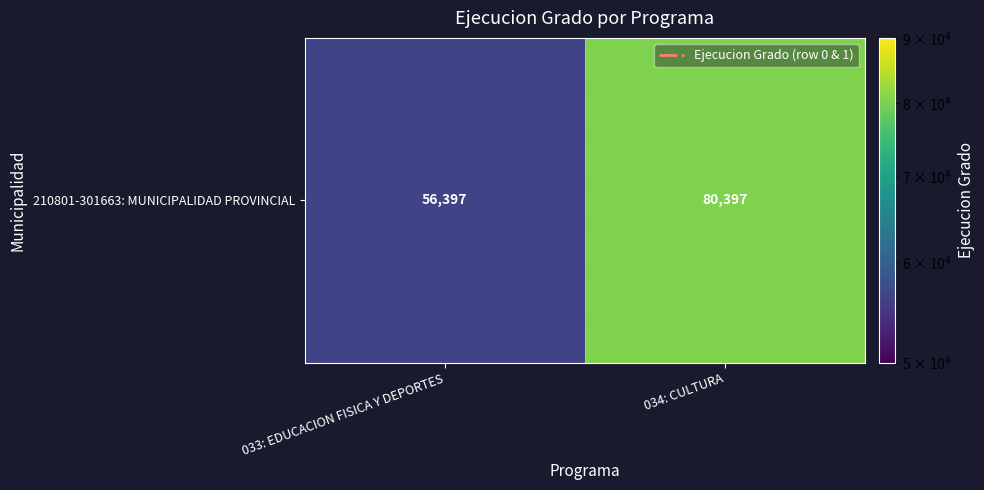

List the labels in order of value, smallest first.

033: EDUCACION FISICA Y DEPORTES, 034: CULTURA